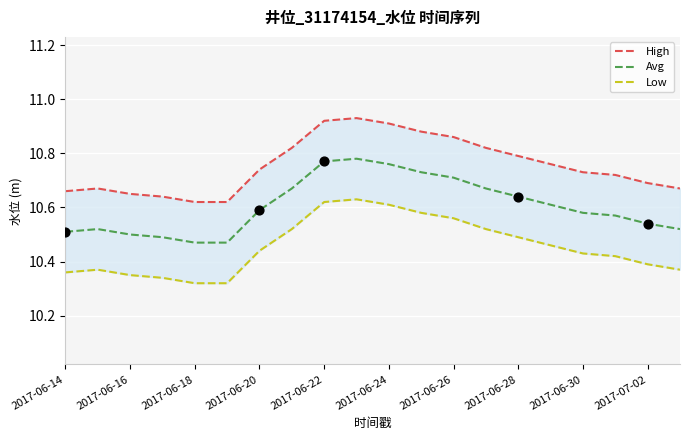

What are all the series names shown in the legend?

High, Avg, Low